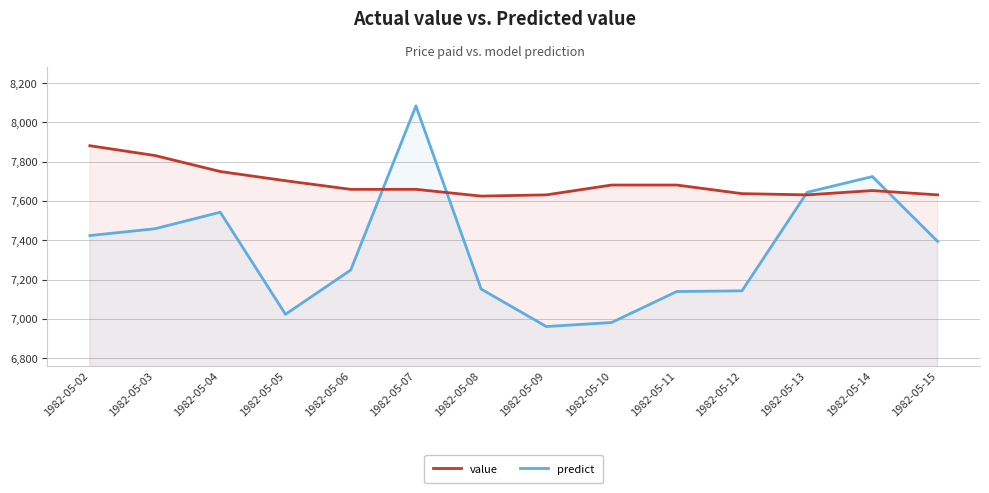

Which series changed the most between 1982-05-10 and 1982-05-12?

predict